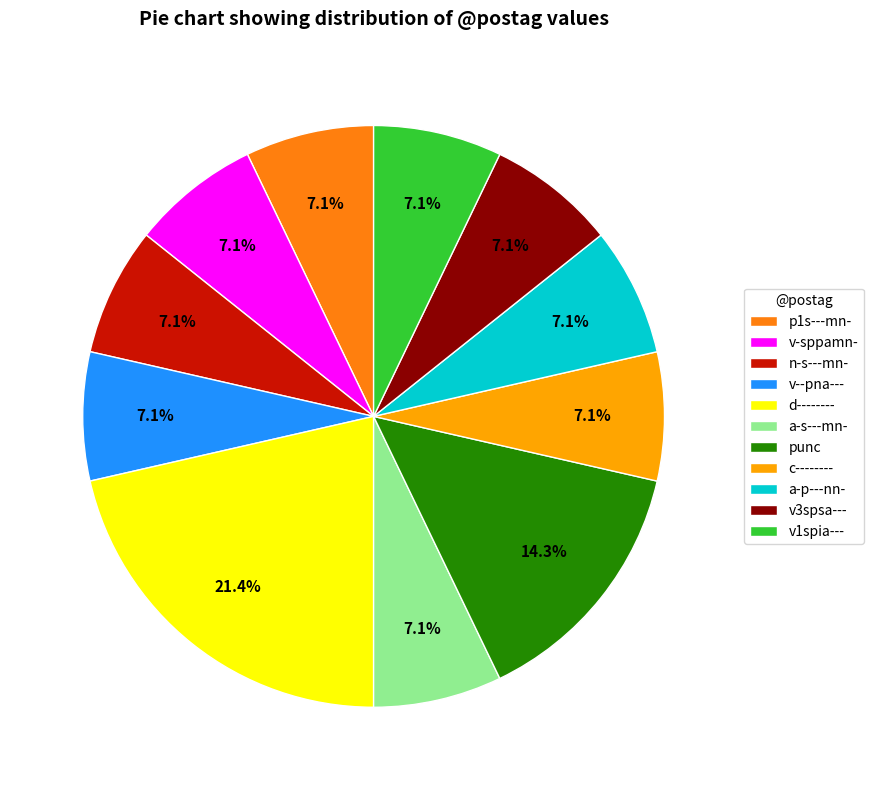

Is there any slice that represents more than half of the pie?

No